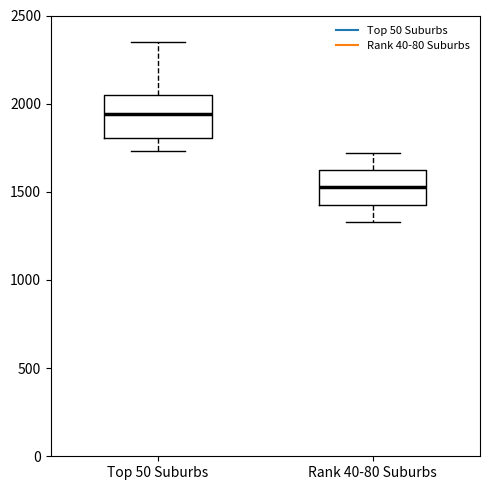

Reading left to right, read every box against the y-axis: the position of its median line, the range the box covers, and the ends of its whiskers. The values are not printed on the chart, so give them approximately, as read against the axis.

Top 50 Suburbs: median 1950, box 1800 to 2050, whiskers 1750 to 2350
Rank 40-80 Suburbs: median 1550, box 1450 to 1600, whiskers 1350 to 1700